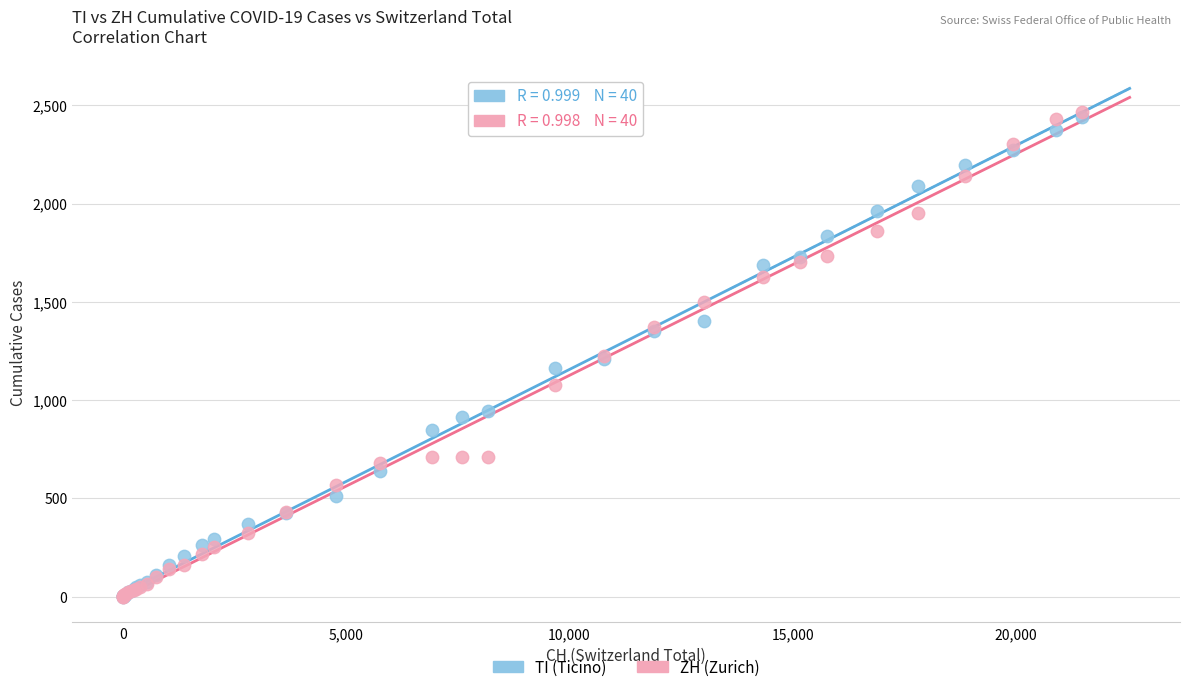

Which series reaches the maximum Y coordinate?

ZH (Zurich)